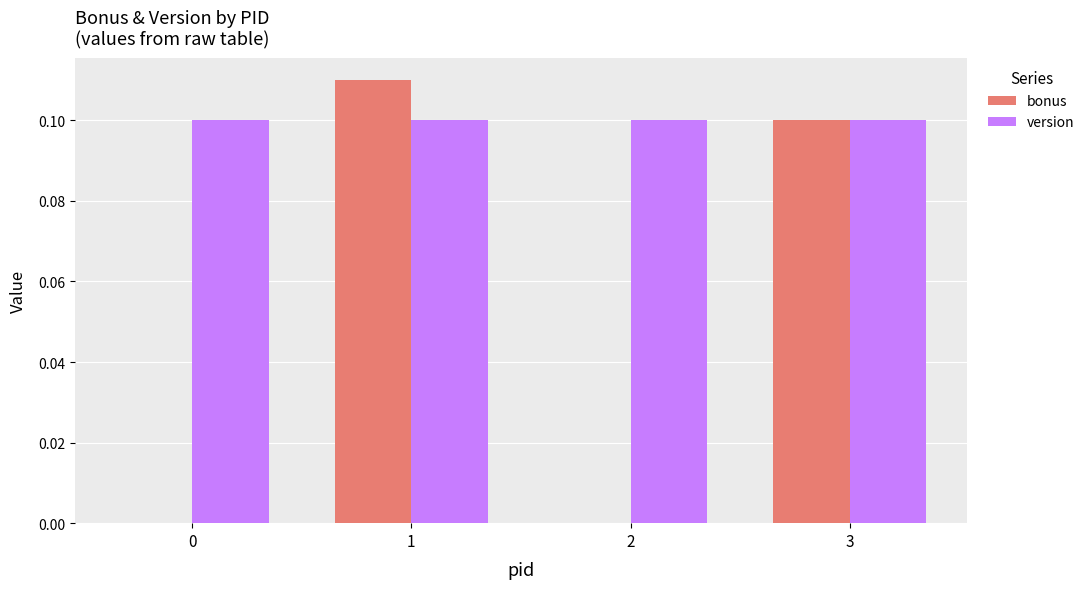

The value of bonus at 3 is 0.1. True or false?

True